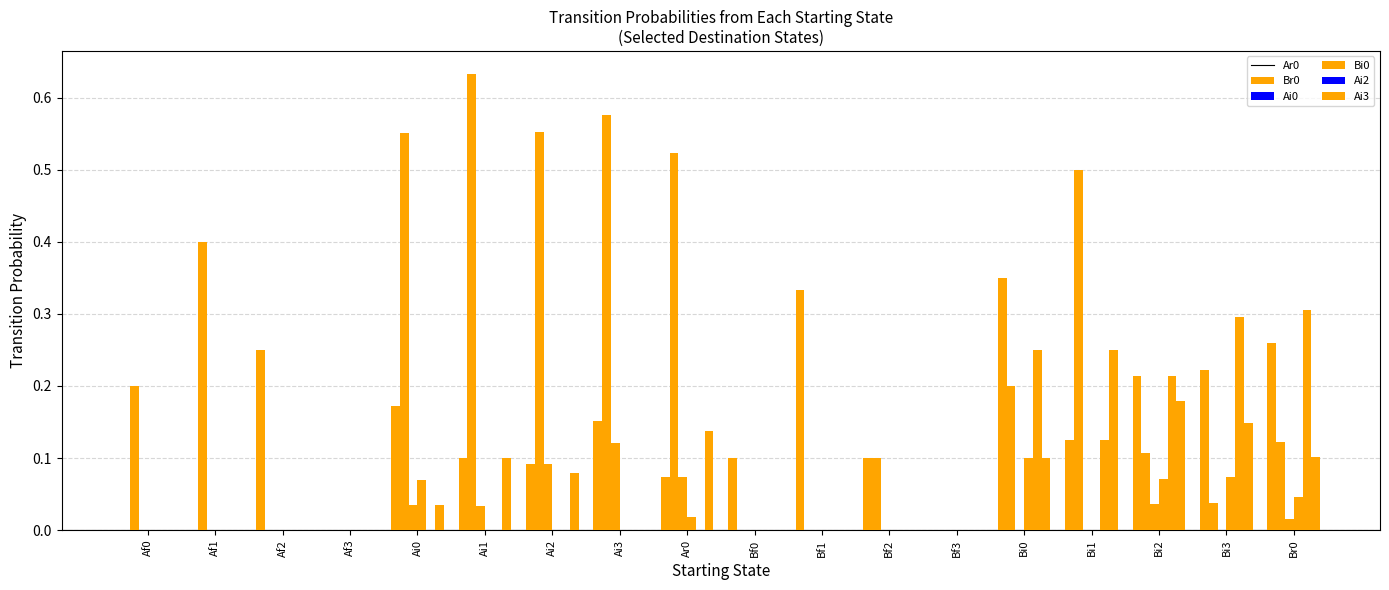

At how many categories does at least one series exceed 0?

16